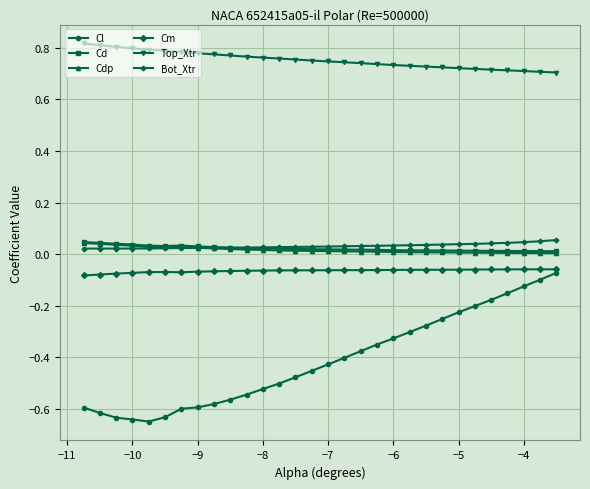

True or false: Cl and Cm cross at least once.

False